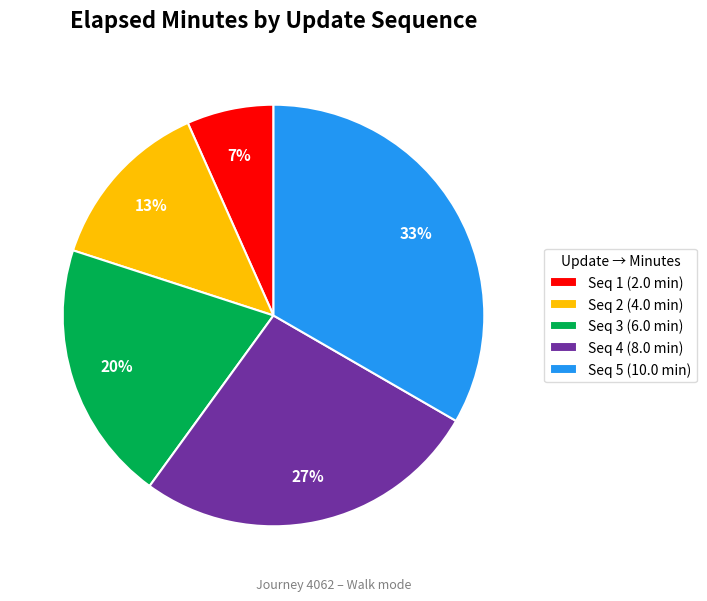

To the nearest percent, what portion does Seq 5 (10.0 min) represent?

33%